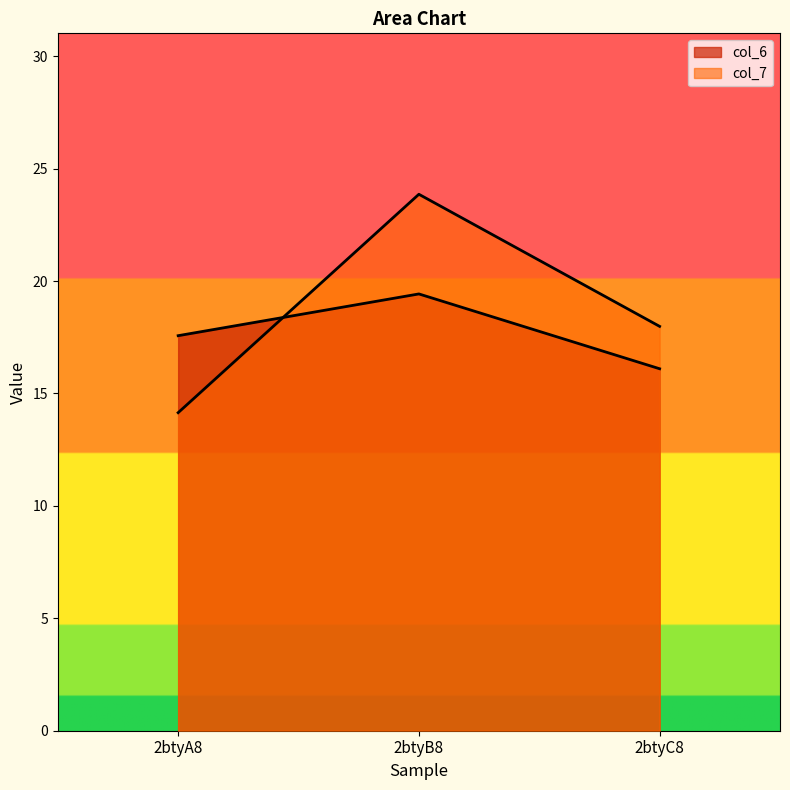

Reading left to right, list all the values displayed in this chart.

col_6: 17.6	19.4	16.1
col_7: 14.1	23.9	18.0